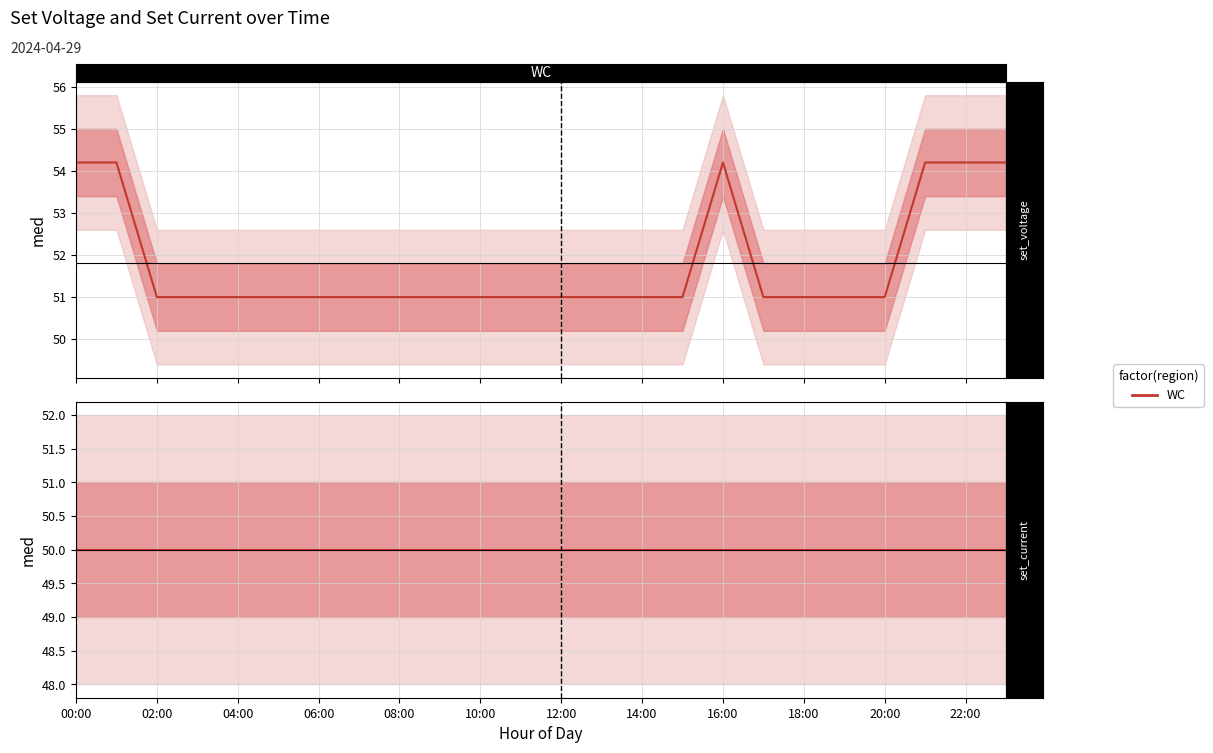

Does the chart display data point markers on the line(s)?

No